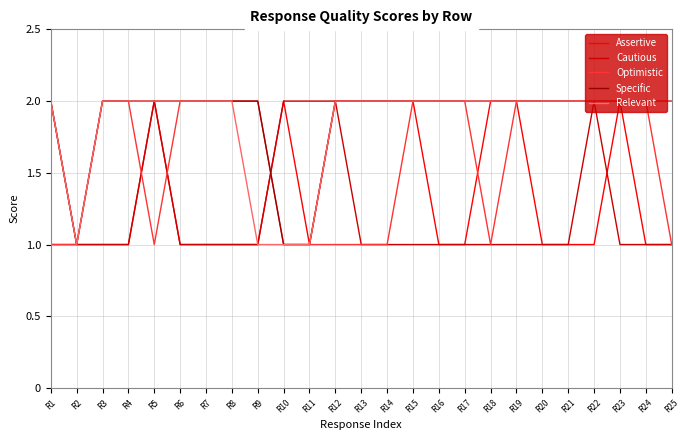

True or false: Assertive has more than 2 interior local peaks.

True